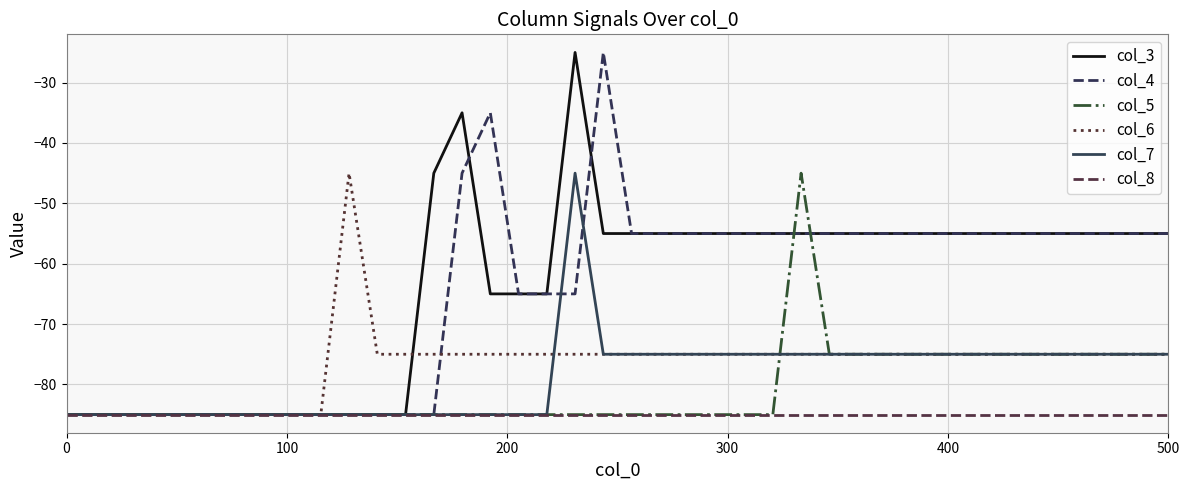

How many interior local peaks does the col_6 series have?

1